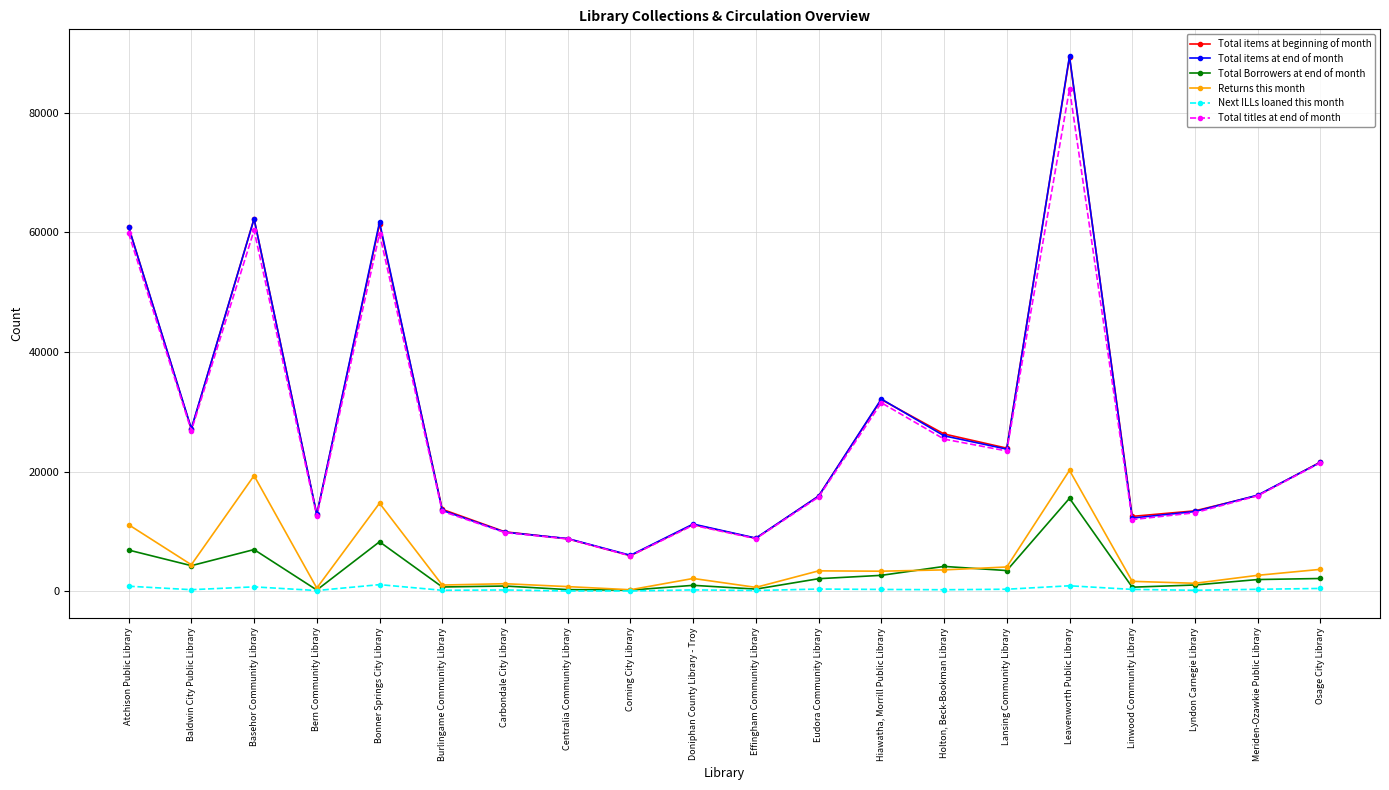

Is the value of Total items at beginning of month at Leavenworth Public Library greater than the value of Next ILLs loaned this month at Hiawatha, Morrill Public Library?

Yes